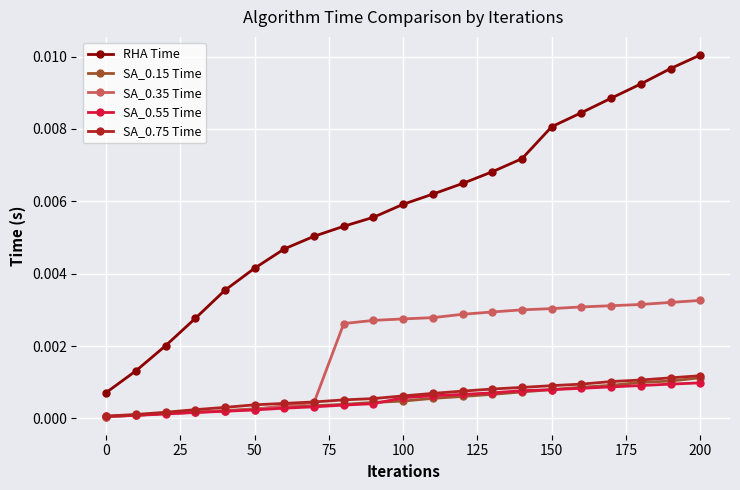

True or false: RHA Time and SA_0.75 Time intersect in this chart.

False